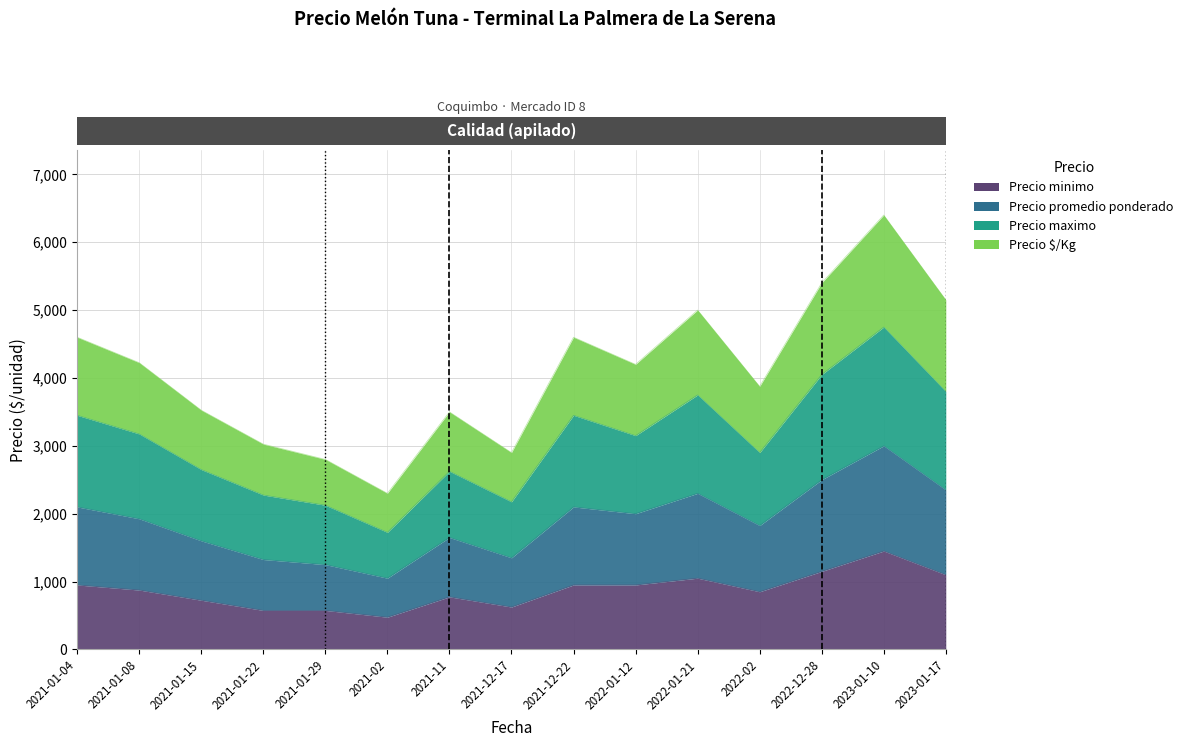

What is the label of the 4th point from the right?

2022-02